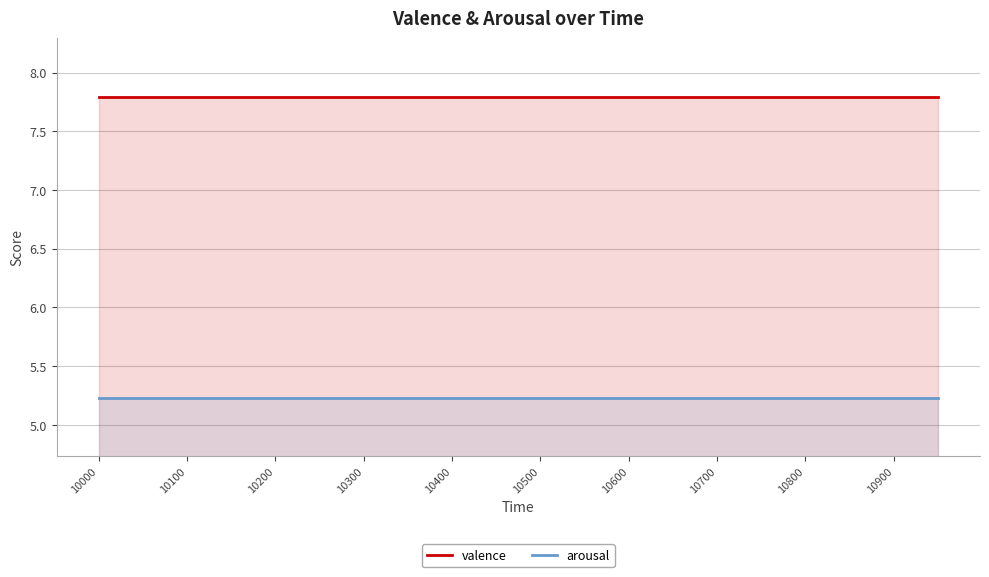

Which series has the widest spread of values?

valence